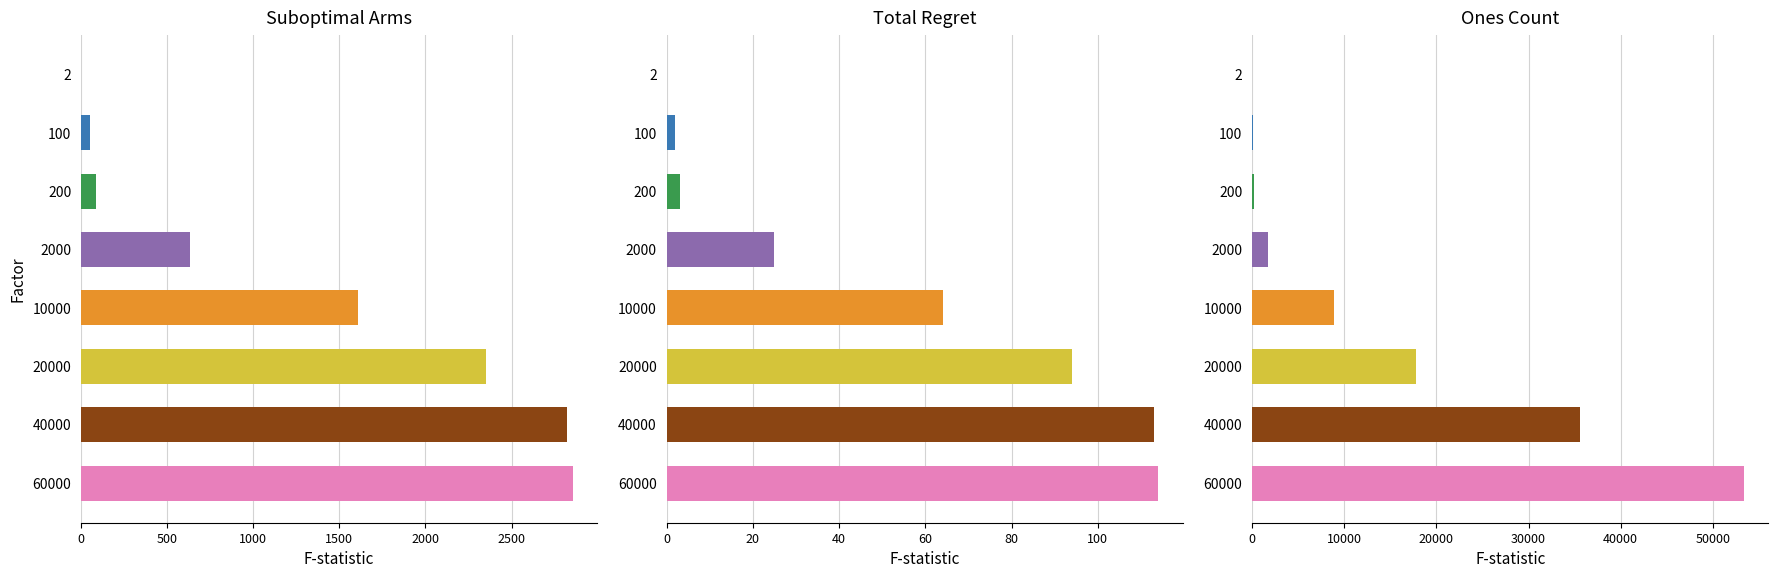

What is the sum of all Suboptimal Arms values?

10412